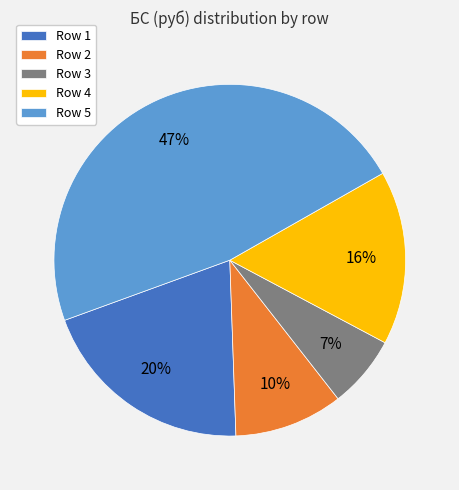

Which category has the biggest portion of the pie?

Row 5